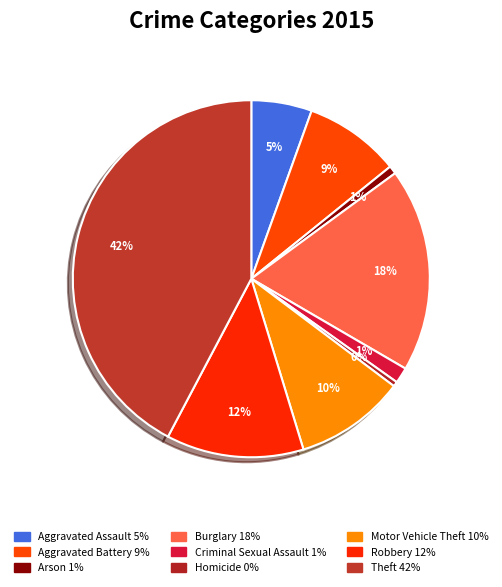

To the nearest percent, what is the difference between the Theft and Arson slice percentages?

42%